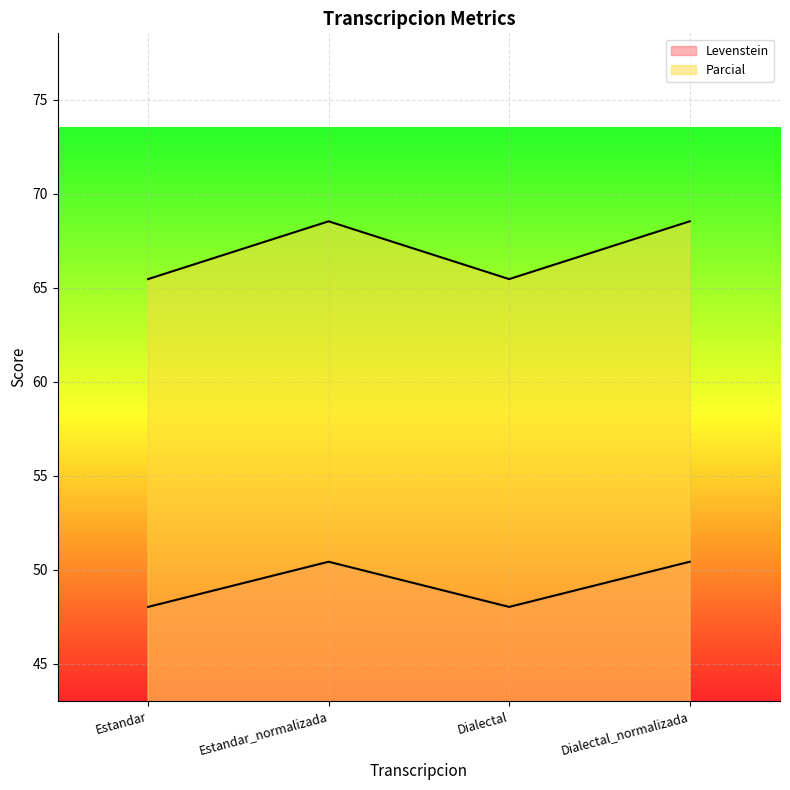

Rank the series by their maximum value, from highest to lowest.

Parcial, Levenstein